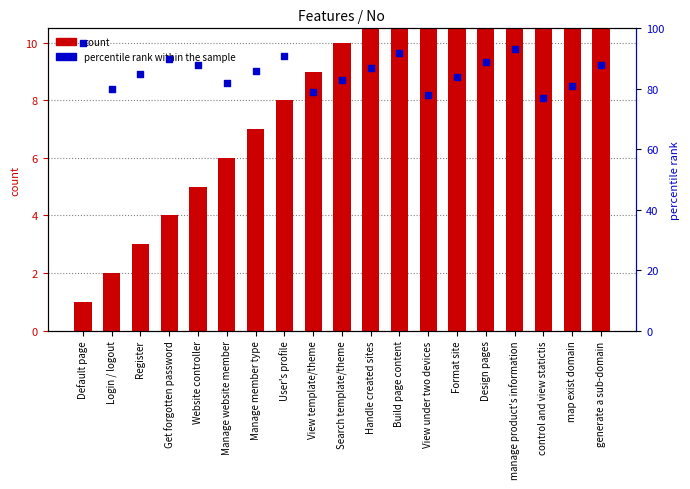

What are all the series names shown in the legend?

count, percentile rank within the sample